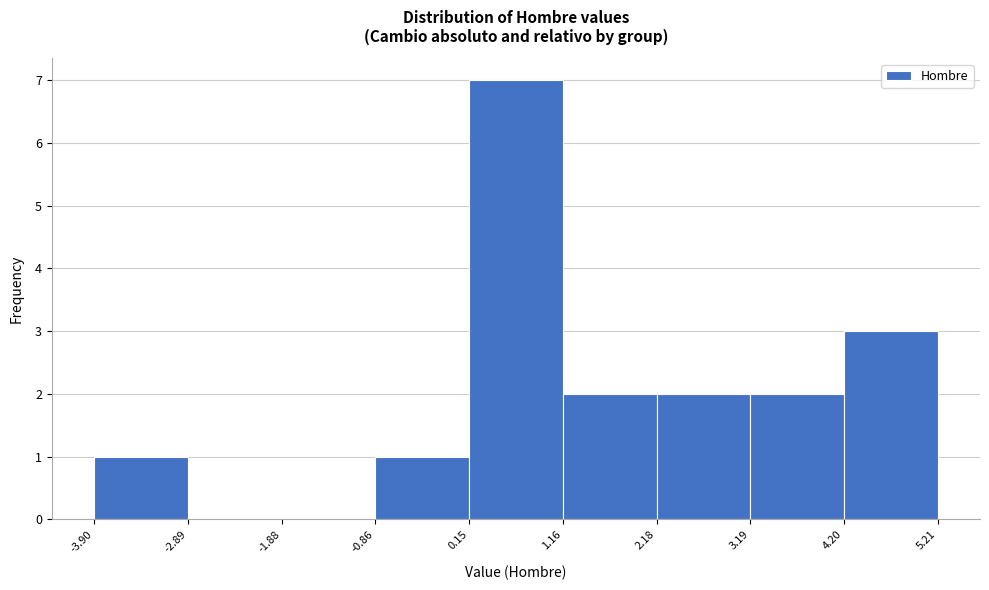

Which range on the x-axis has the tallest bar?

0.15 to 1.16